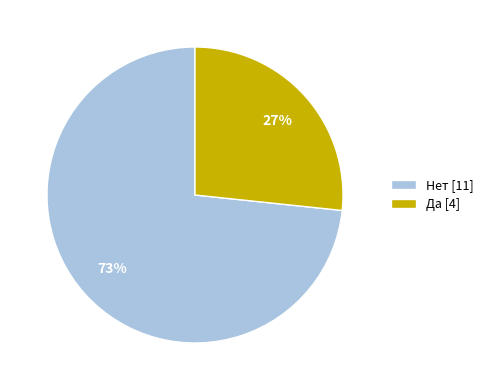

To the nearest percent, what is the average slice percentage?

50%